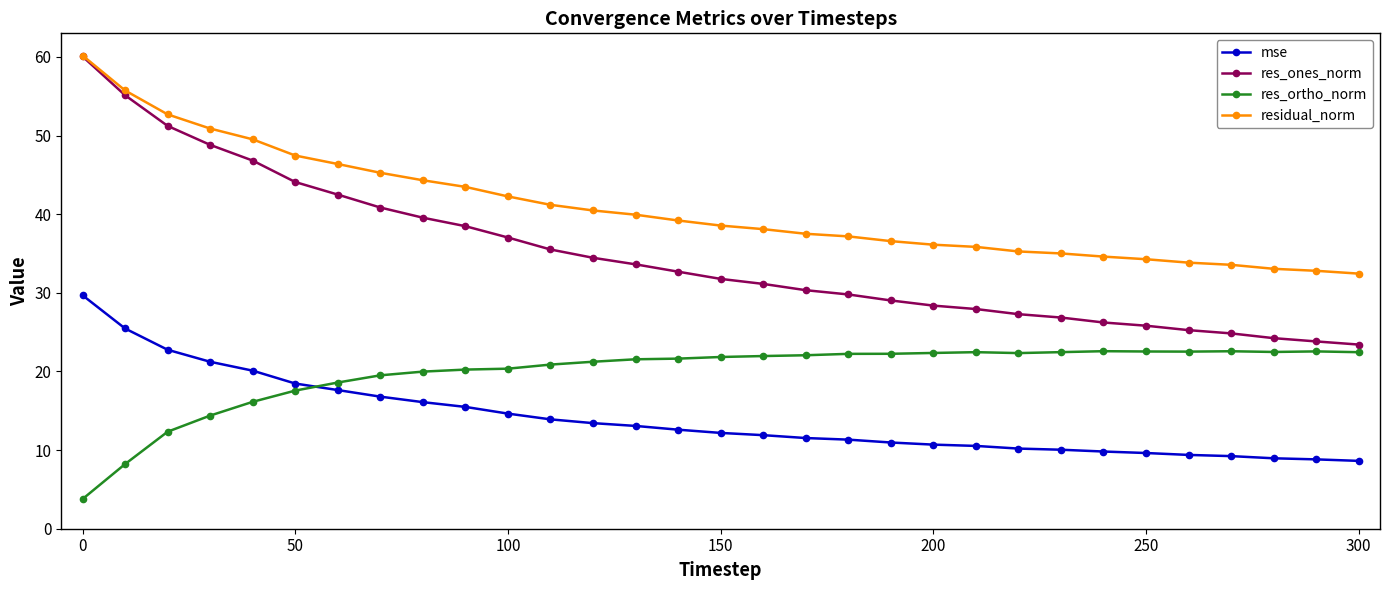

Does the chart have visible grid lines?

No